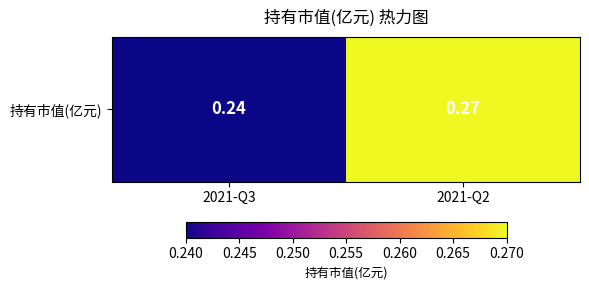

Reading left to right, what are all the values shown in this chart?

0.2	0.3